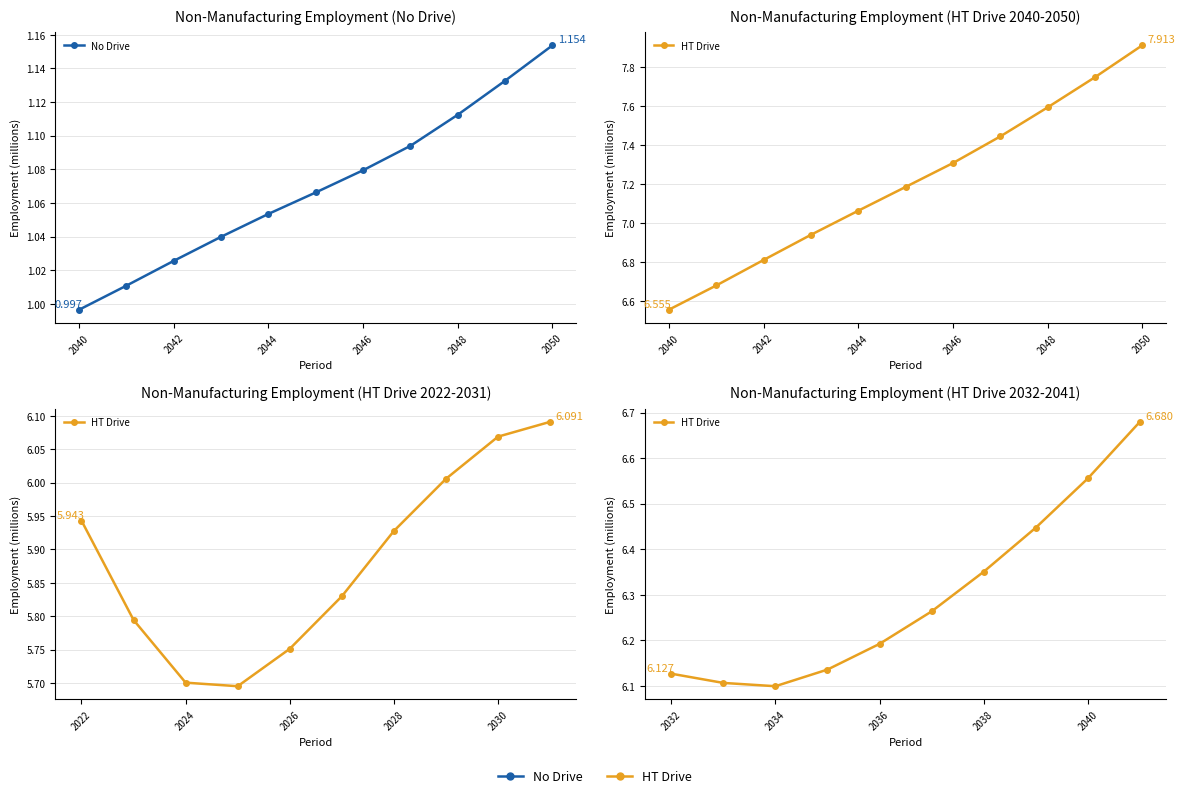

What is the sum of the nonmanu (no drive) values at 2043 and 2047?

2.1